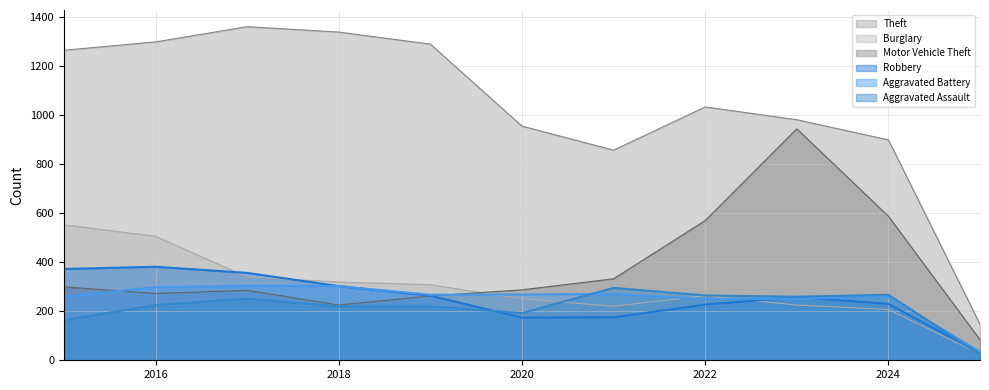

What is the total value across all series at 2015?

2909